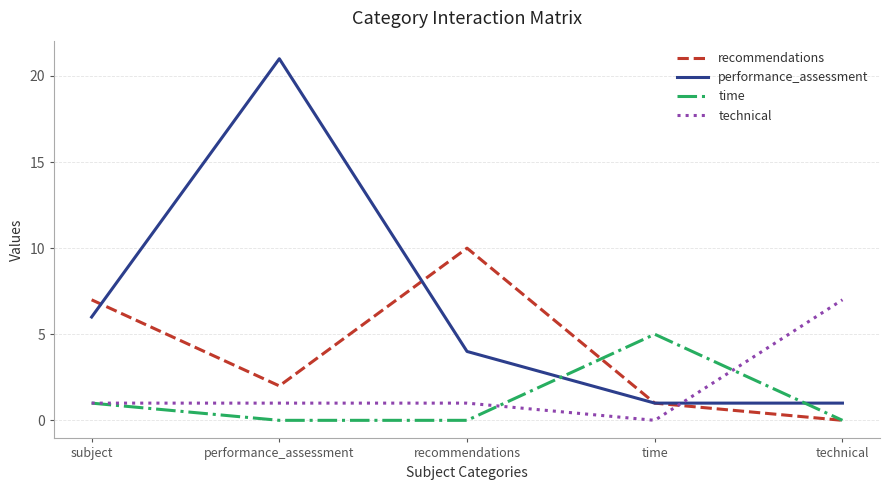

What position from the left is performance_assessment?

2